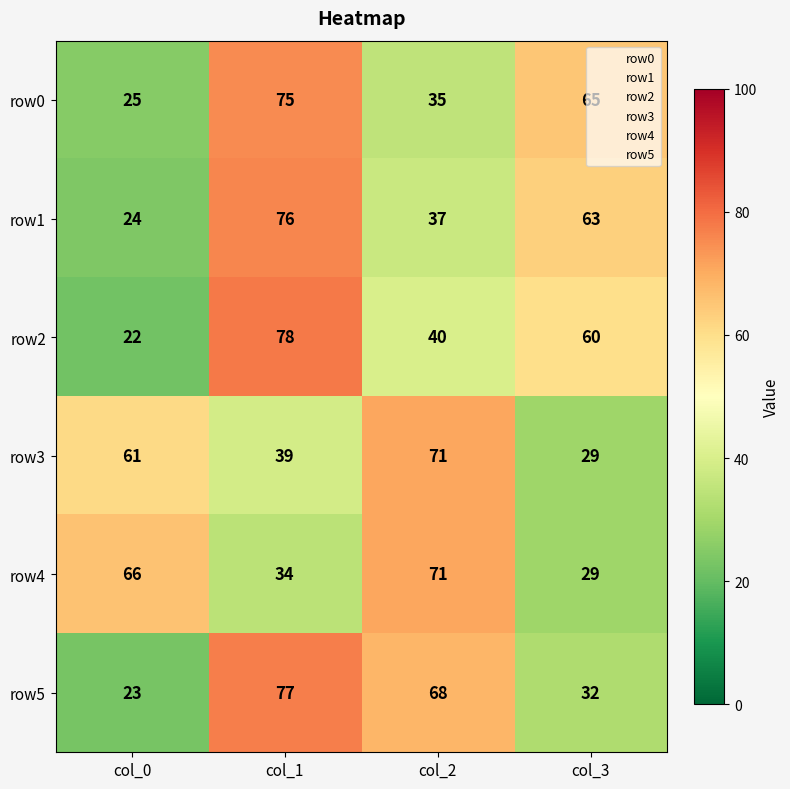

Which category has the lowest value in the row0 series?

col_0